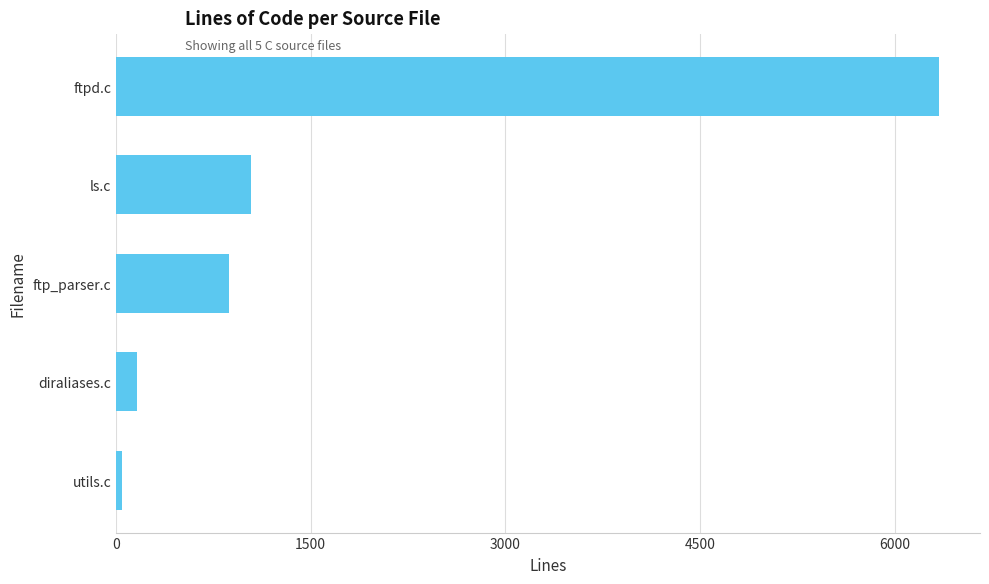

How many data points are less than 868?

2